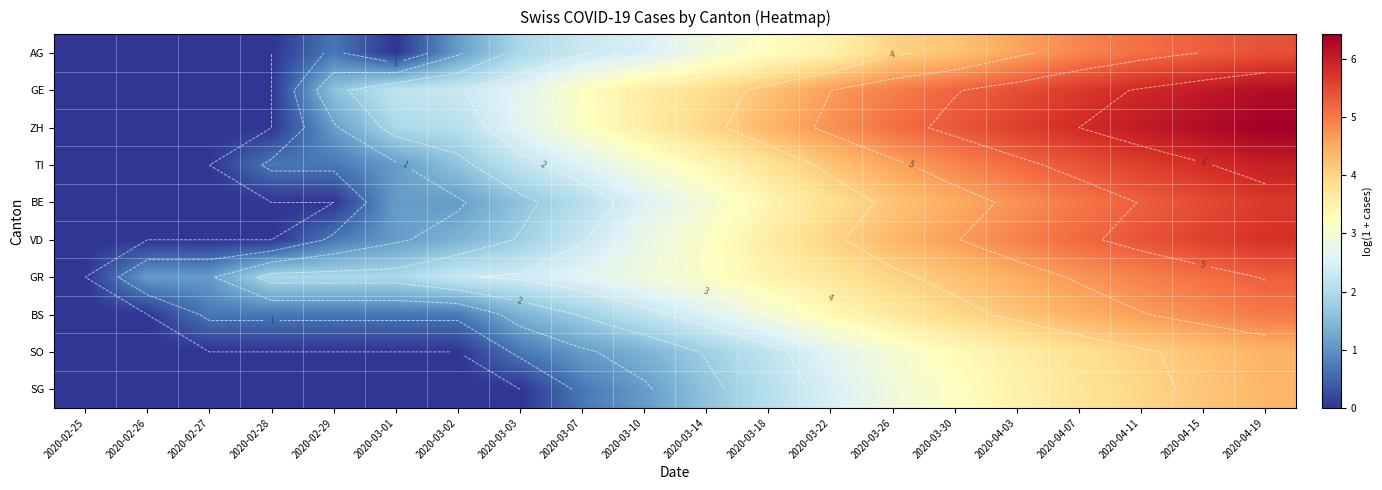

Is it true that AG equals 1.3 at 2020-03-22?

False